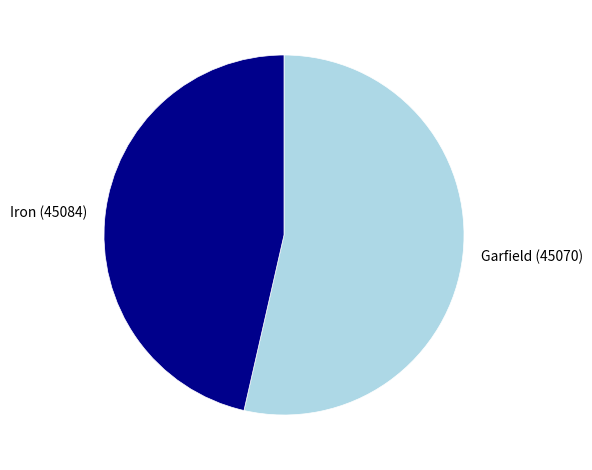

Is it true that Garfield (45070) is 54% of the pie?

True